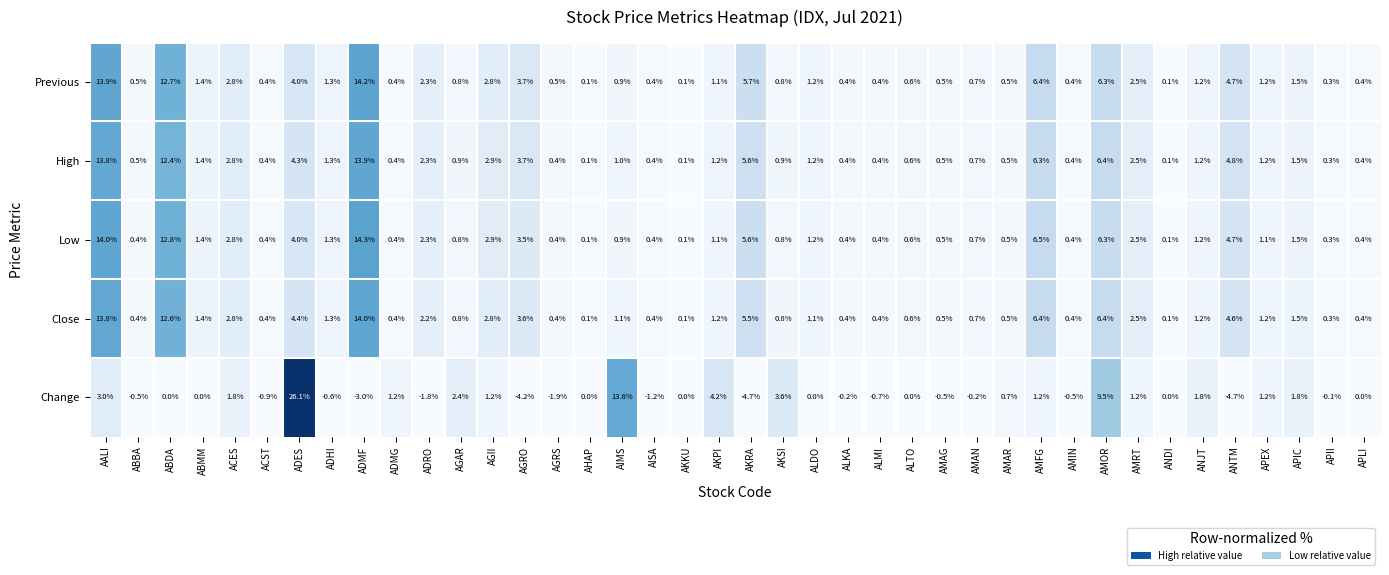

Which category has the highest value across all series?

ADES